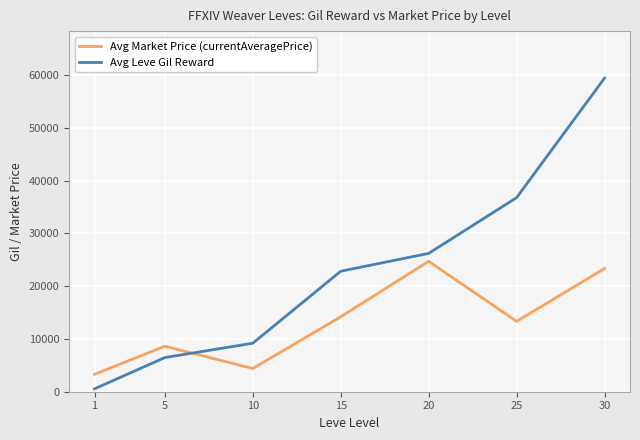

How many categories are shown in the chart?

7